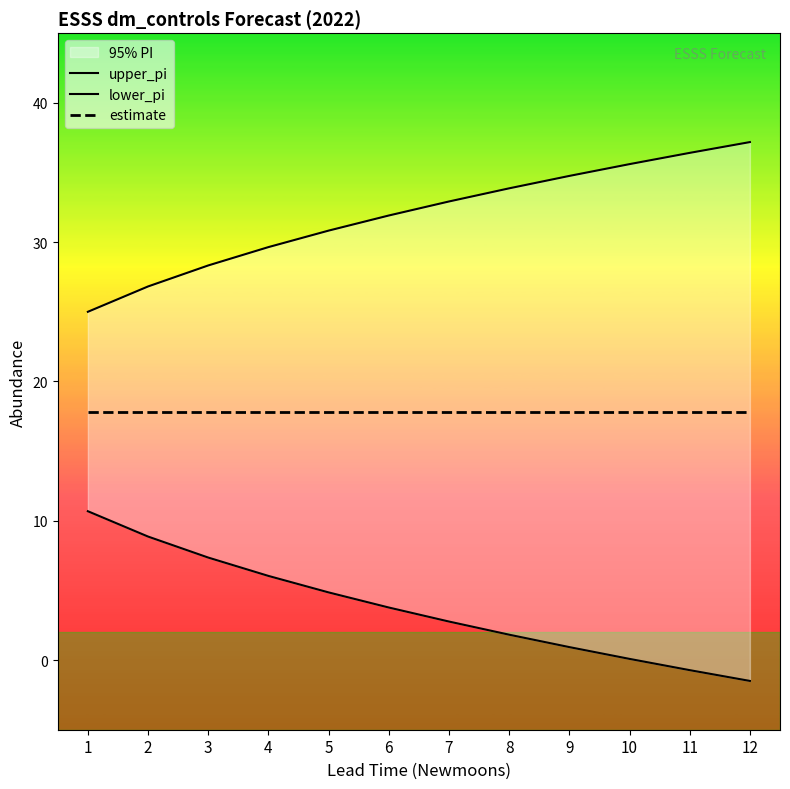

The value of upper_pi at 8 is 33.9. True or false?

True